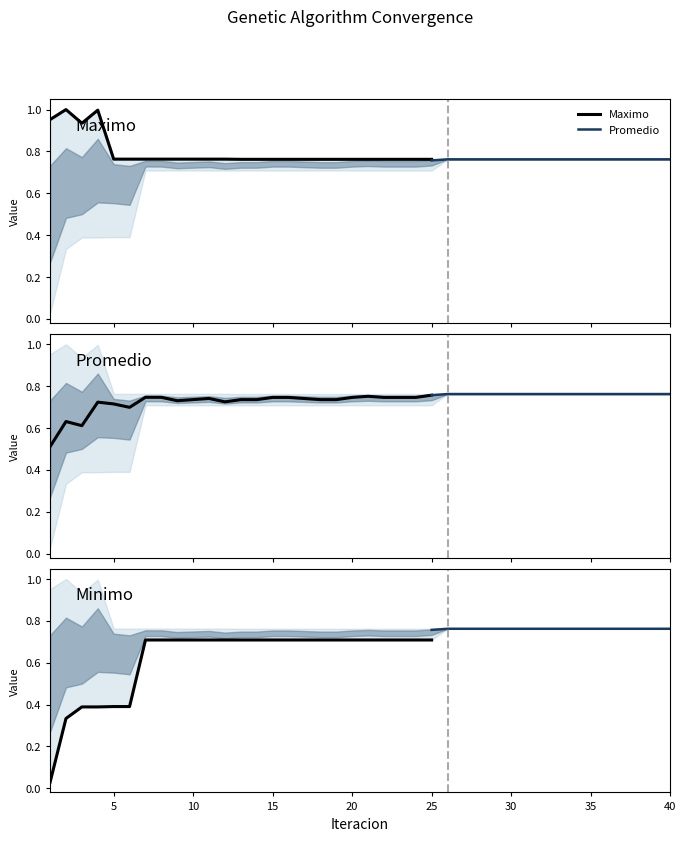

At which category does Minimo reach its first local valley?

4